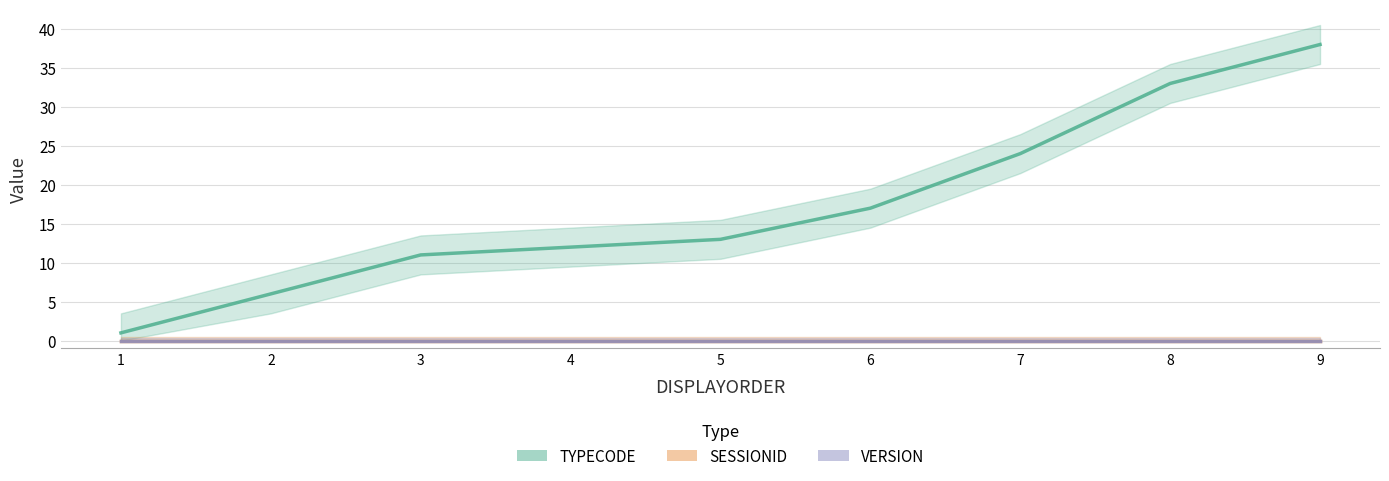

At which category does the chart reach its peak across all series?

9